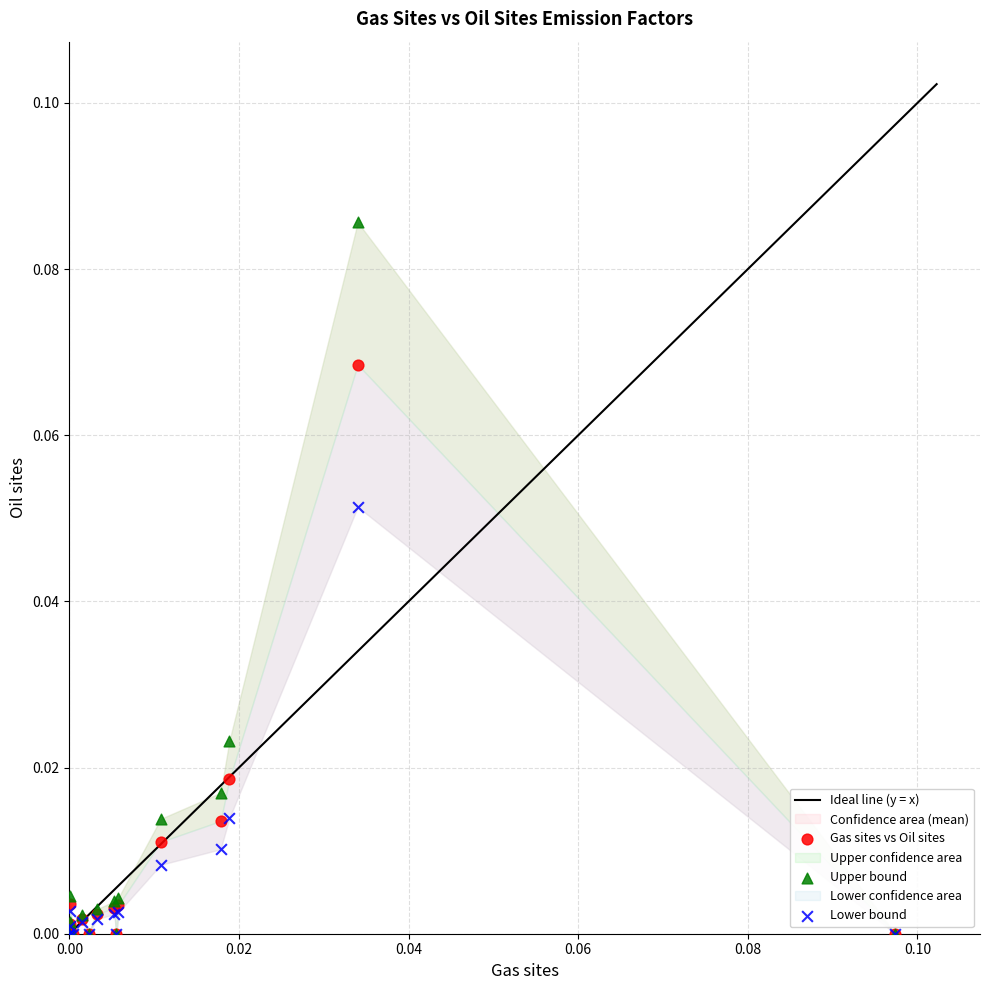

Which series contains the highest Y value?

Upper bound